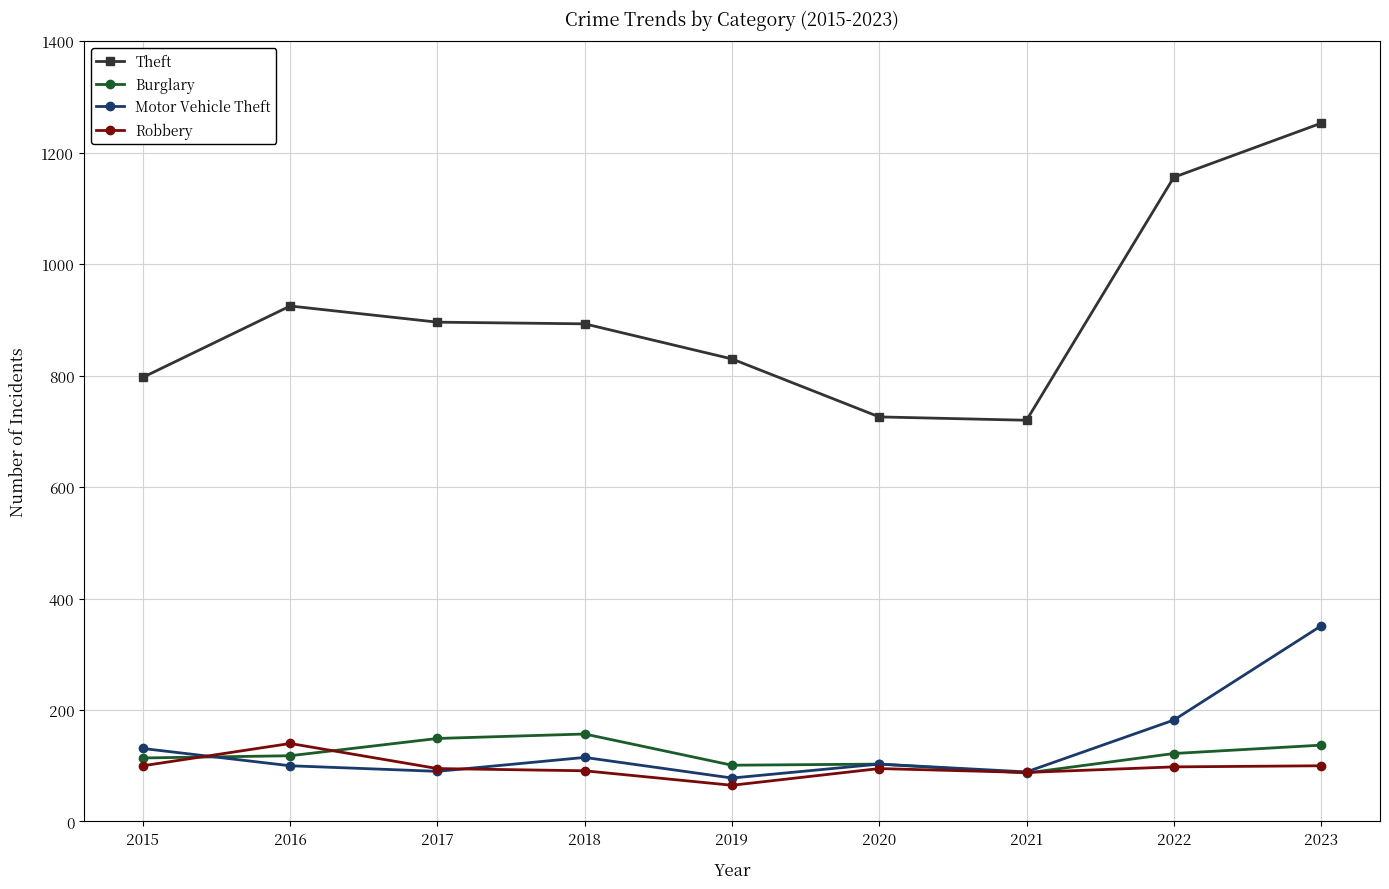

Between 2015 and 2022, which series saw the biggest shift?

Theft